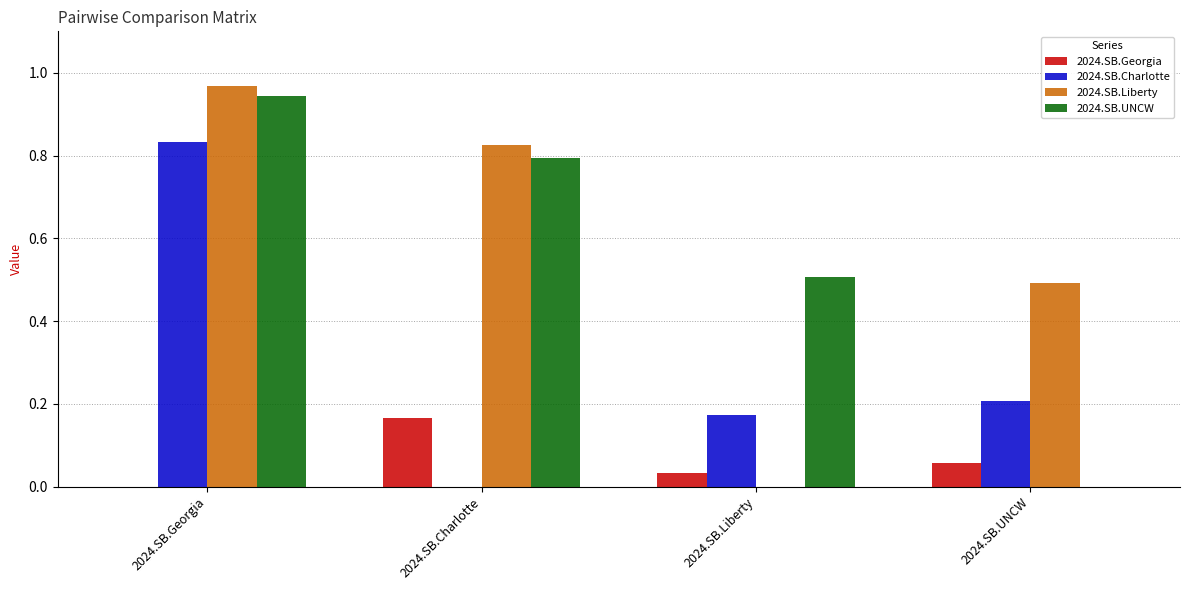

Which category has the highest value across all series?

2024.SB.Georgia